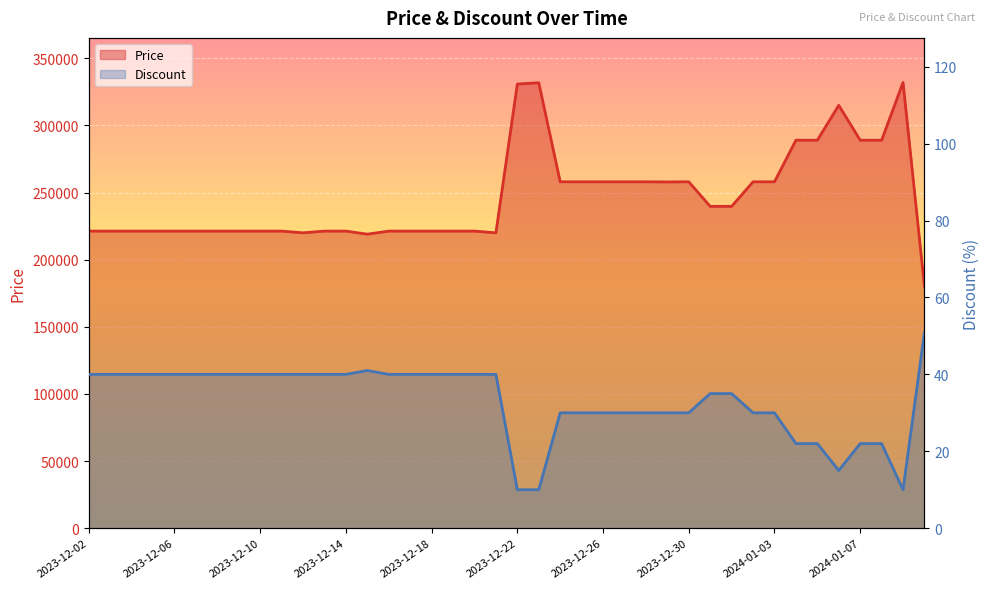

What is the value of the Price point at the 20th from the left?

220000